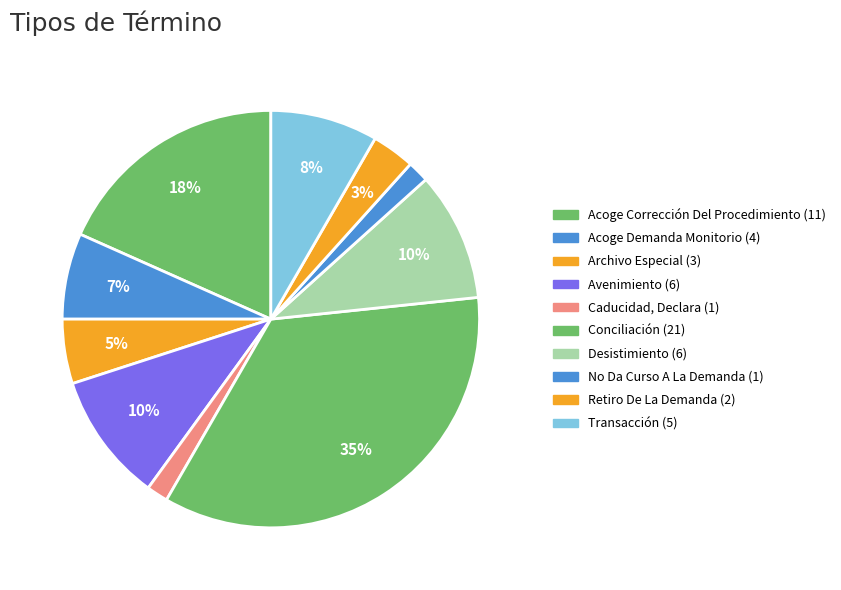

Count the number of slices in the pie.

10